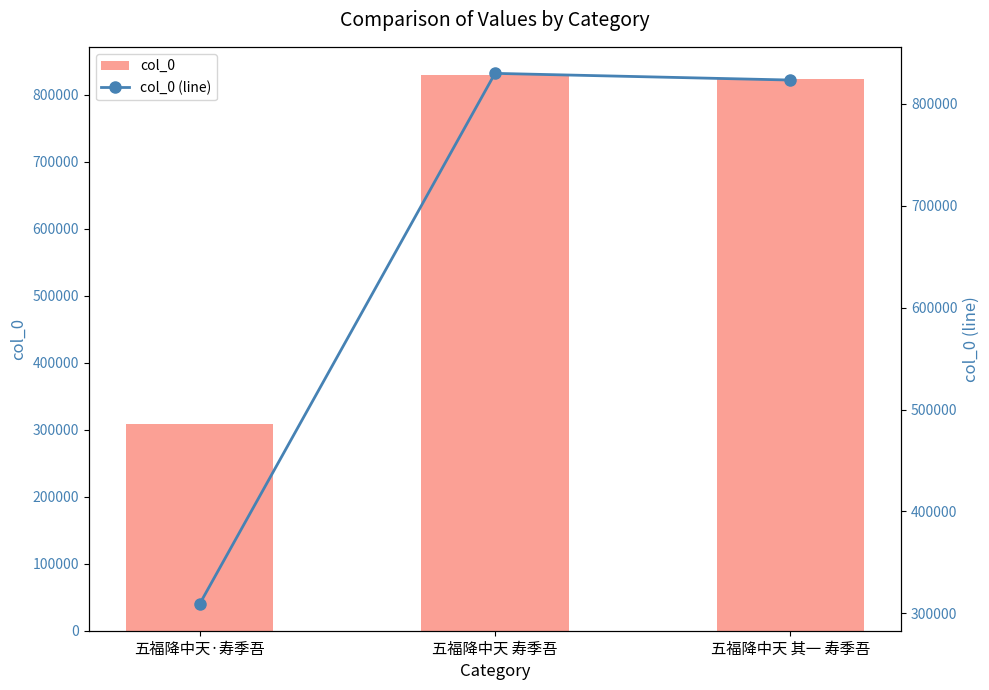

Reading left to right, what are all the values shown in this chart?

col_0: 309030	829774	823230
col_0 (line): 309030	829774	823230